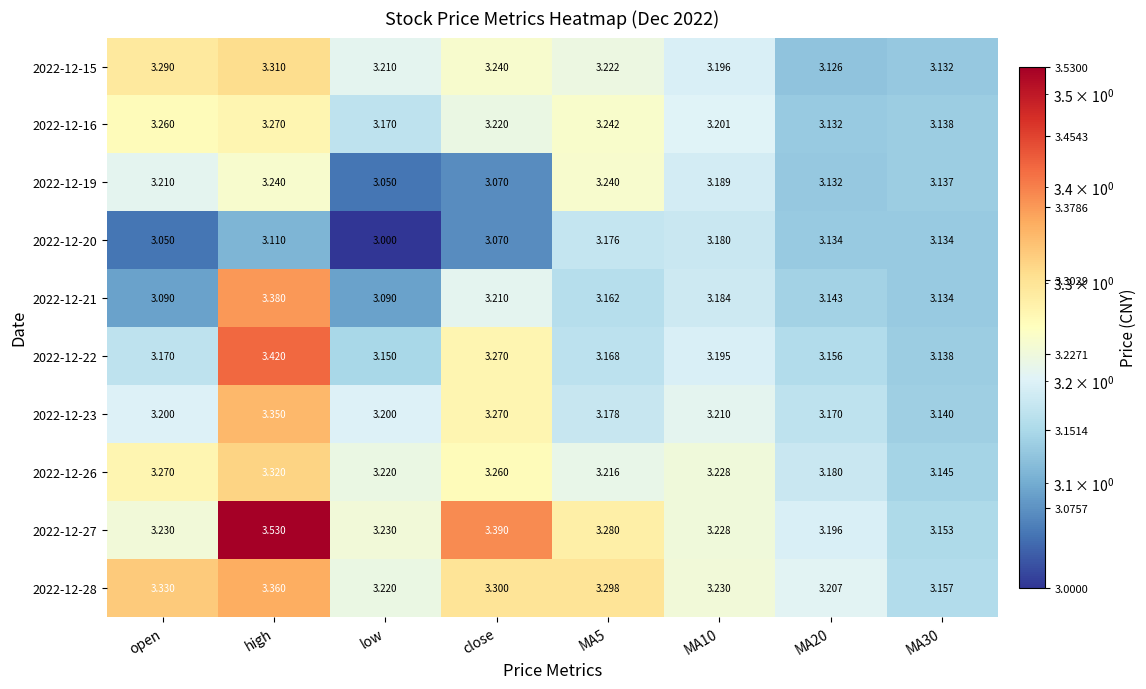

Count the number of data series in this chart.

10